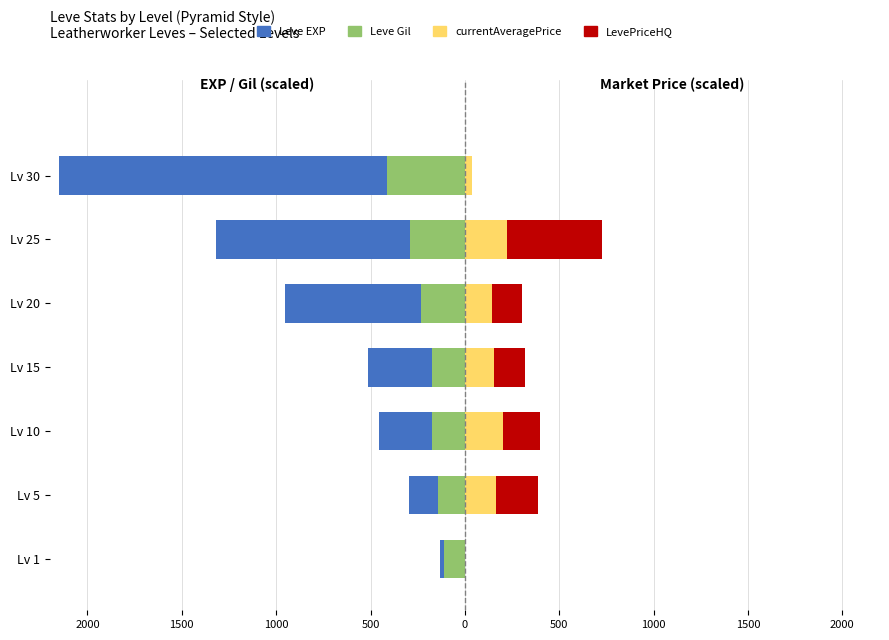

At how many categories does at least one series exceed -393?

7